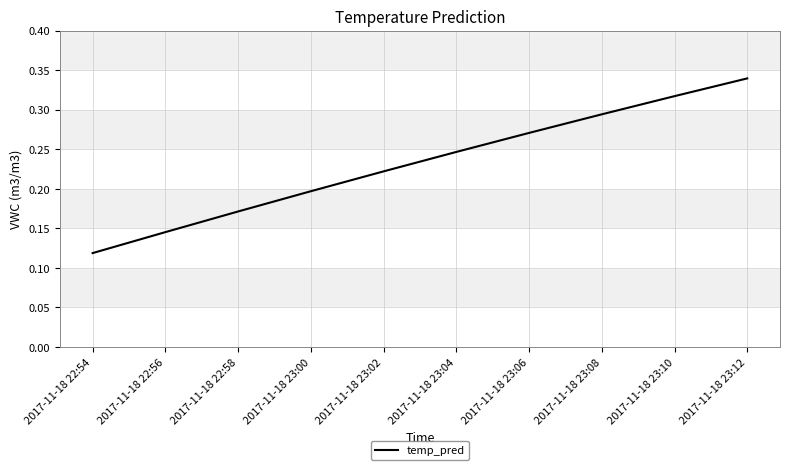

List the labels in order of value, smallest first.

2017-11-18 22:54, 2017-11-18 22:56, 2017-11-18 22:58, 2017-11-18 23:00, 2017-11-18 23:02, 2017-11-18 23:04, 2017-11-18 23:06, 2017-11-18 23:08, 2017-11-18 23:10, 2017-11-18 23:12